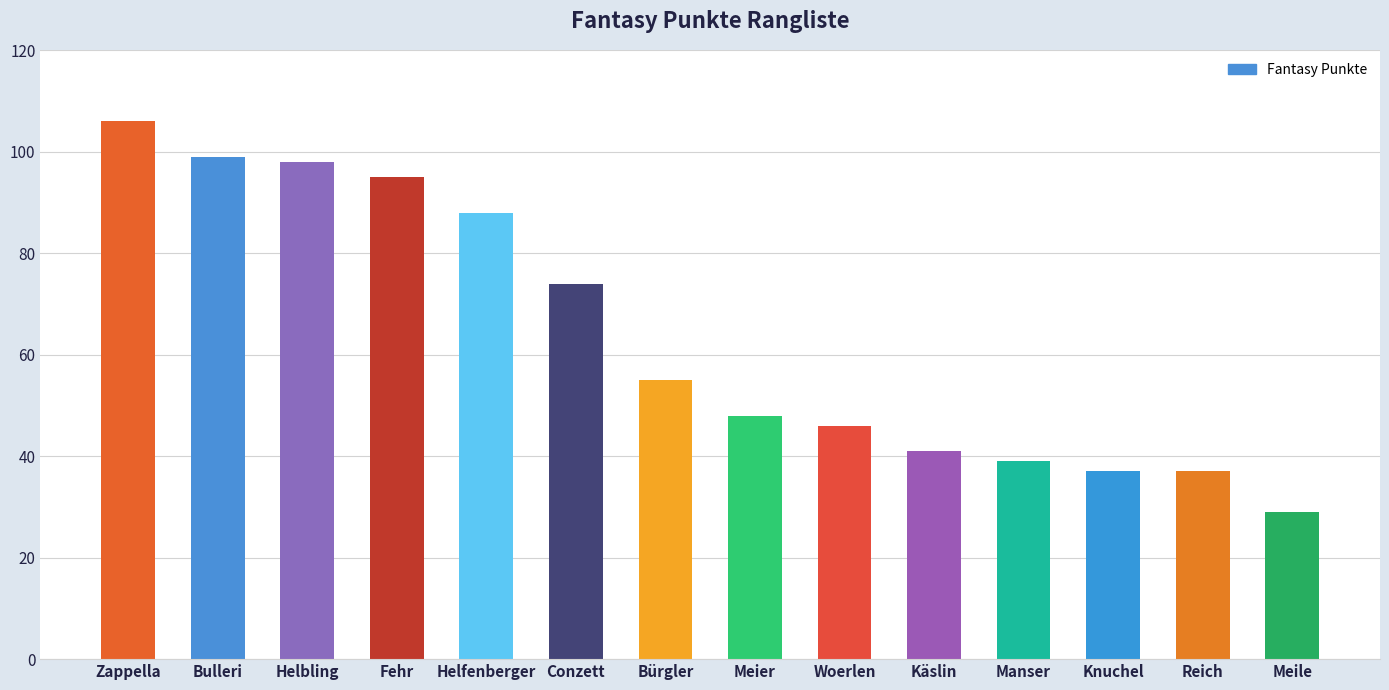

What is the sum of all values?

892